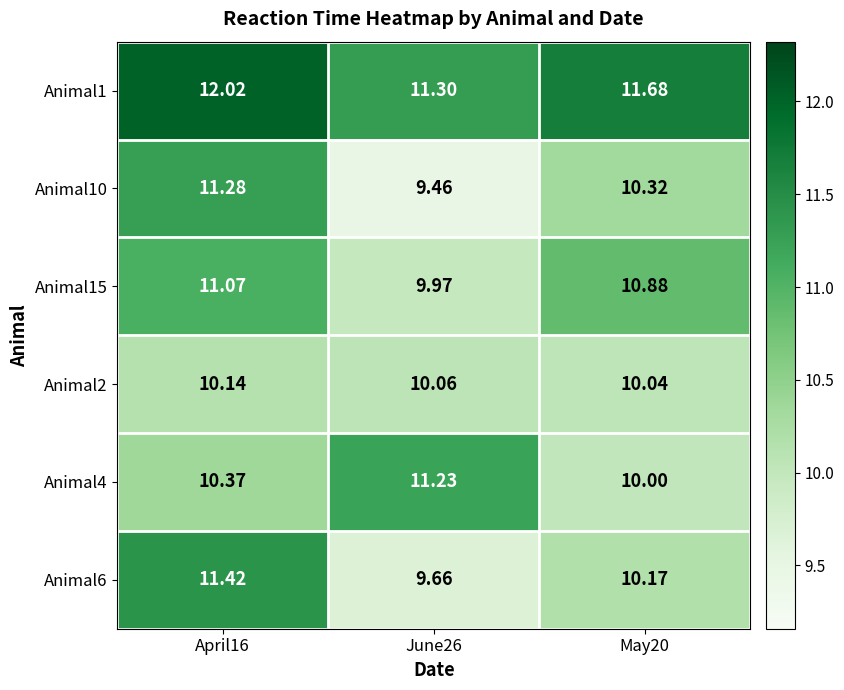

Is the value of Animal15 at June26 greater than the value of Animal2 at May20?

No